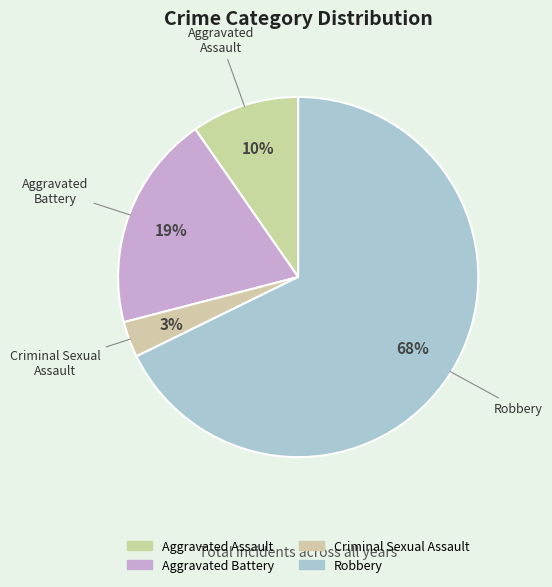

Count the number of slices in the pie.

4